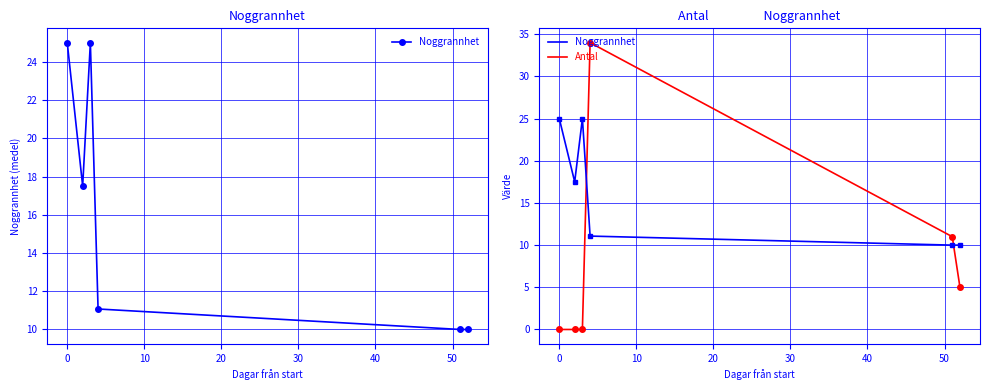

How many intersections are there between Antal and Noggrannhet?

2